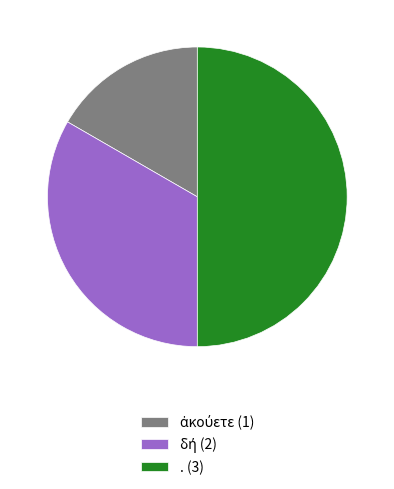

Which category has the biggest portion of the pie?

.